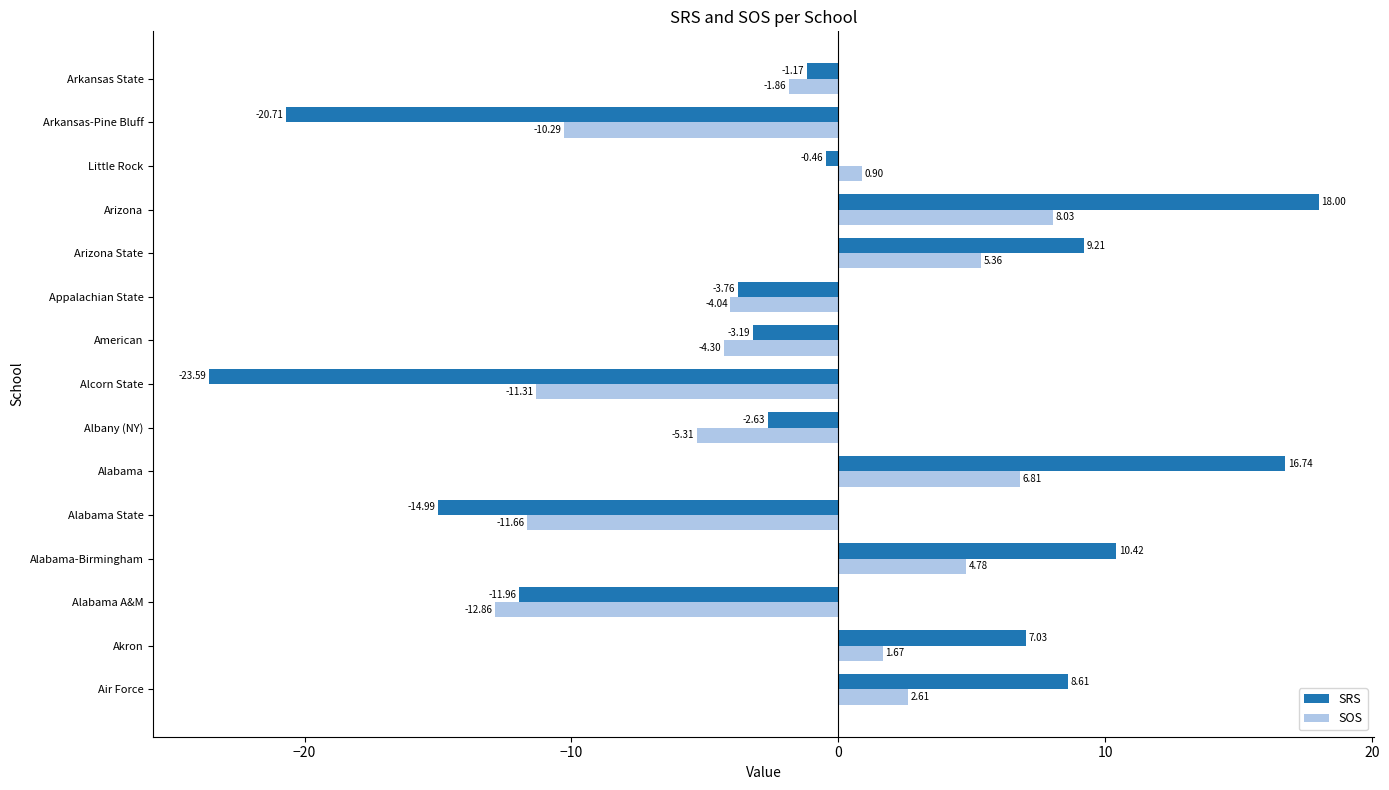

Count the number of data series in this chart.

2